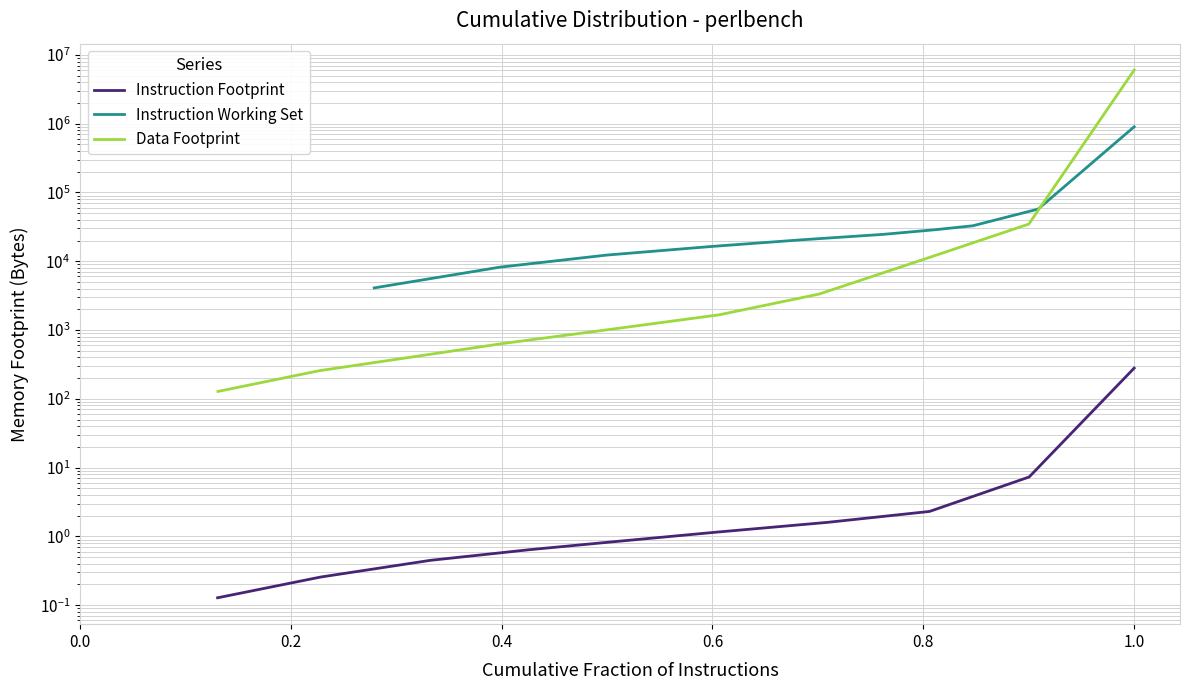

True or false: Data Footprint and Instruction Footprint intersect in this chart.

False